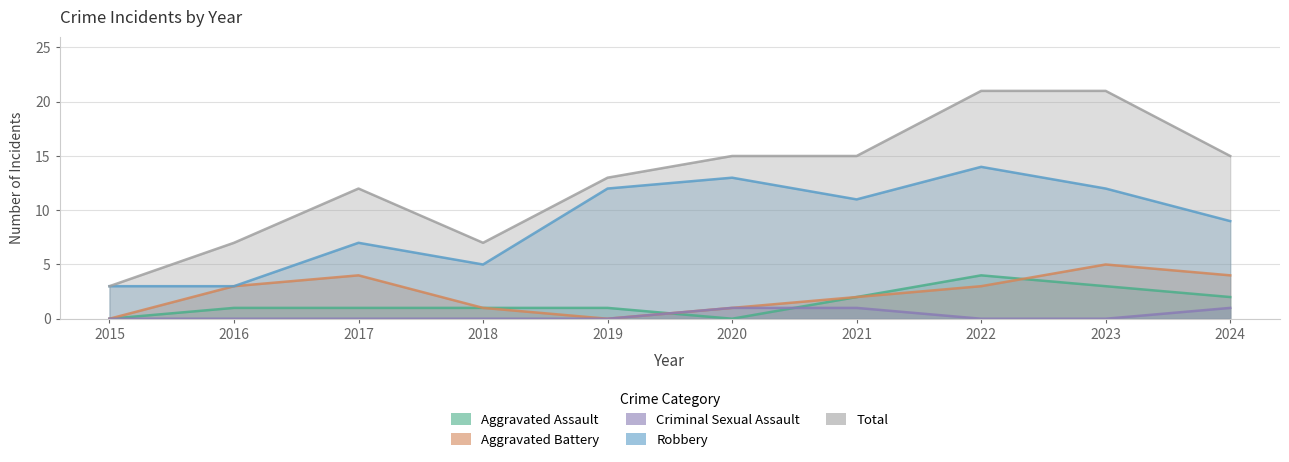

What is the total value across all series at 2017?

24